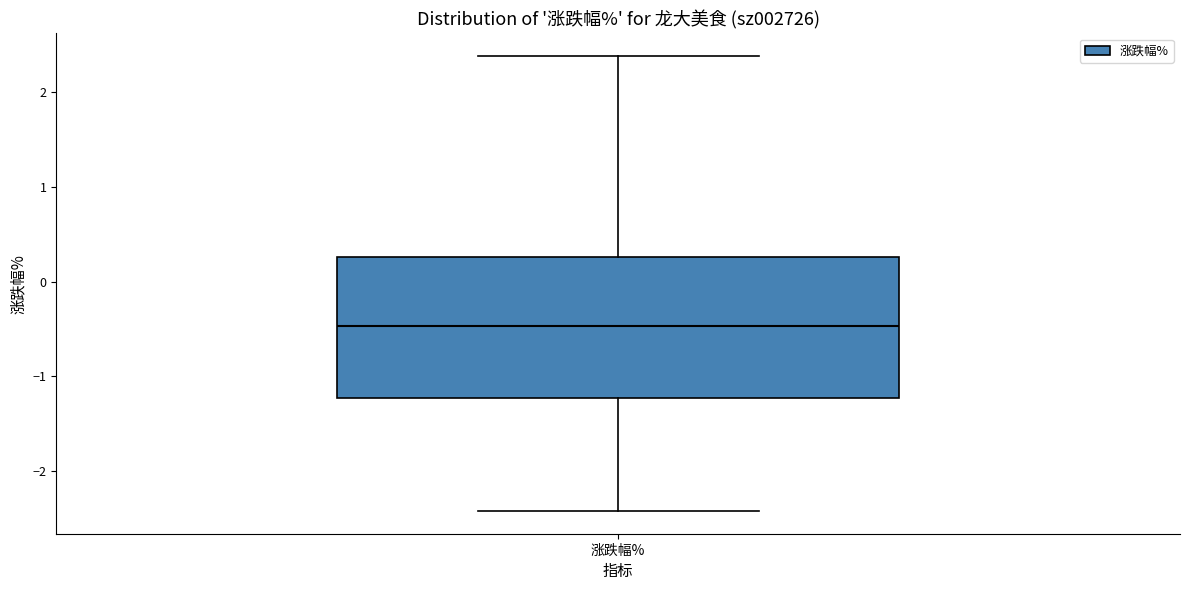

Transcribe this box plot: give where the median line is, the range the box spans, and where the two whiskers end, as read against the y-axis. The values are not printed on the chart, so give them approximately, as read against the axis.

median -0.5, box -1.2 to 0.3, whiskers -2.4 to 2.4